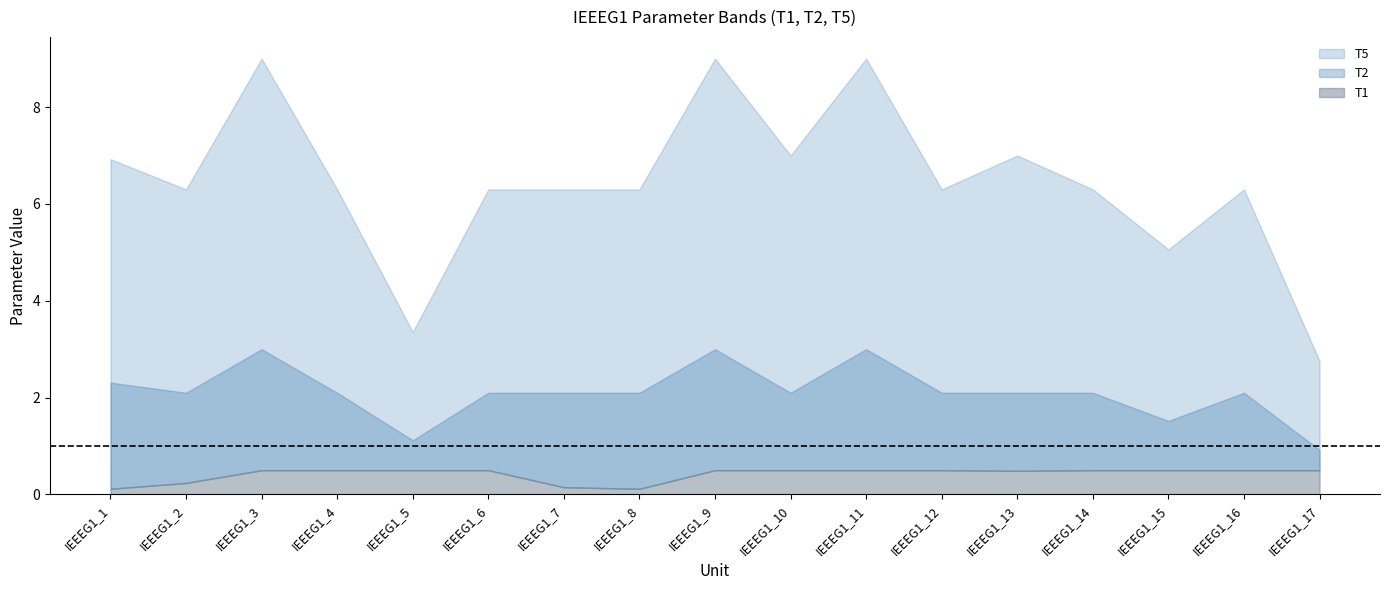

How many interior local peaks does the T5 series have?

5